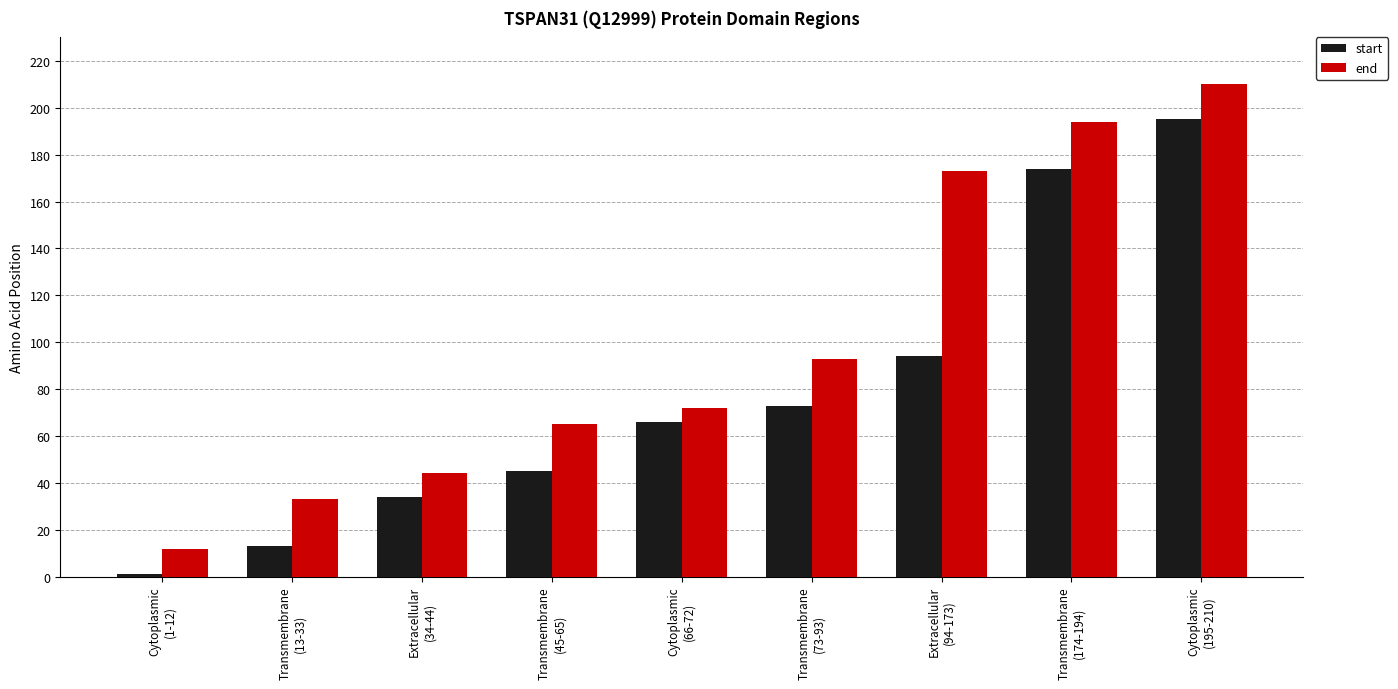

Which series changed the most between Extracellular
(34-44) and Transmembrane
(174-194)?

end